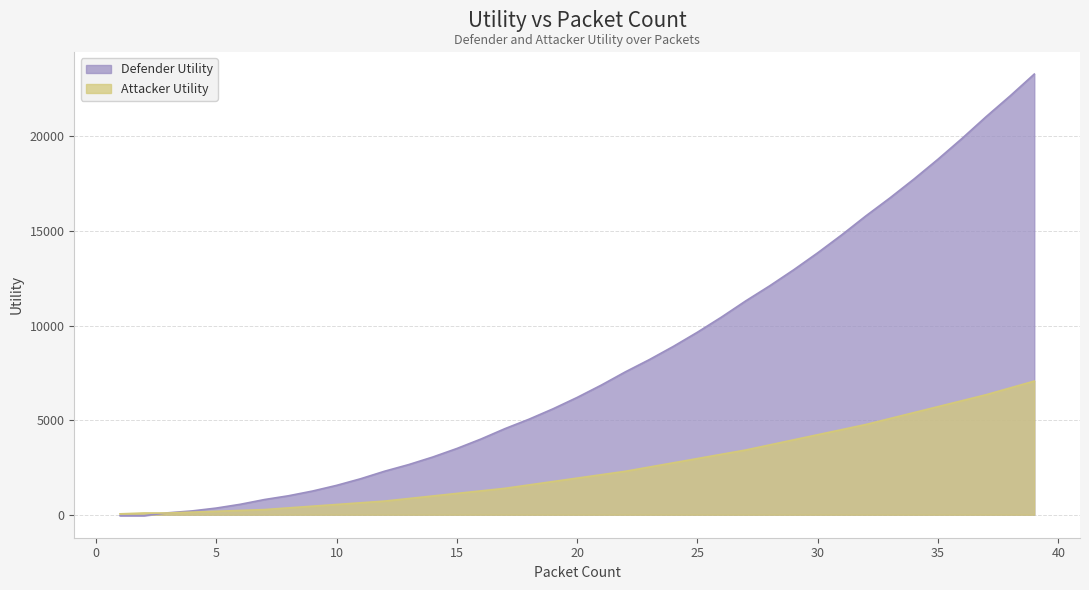

Reading right to left, what are all the values shown in this chart?

Defender Utility: 39=23300	38=22150	37=21050	36=19900	35=18800	34=17750	33=16750	32=15800	31=14800	30=13850	29=12950	28=12100	27=11300	26=10450	25=9650	24=8900	23=8200	22=7550	21=6850	20=6200	19=5600	18=5050	17=4550	16=4000	15=3500	14=3050	13=2650	12=2300	11=1900	10=1550	9=1250	8=1000	7=800	6=550	5=350	4=200	3=100	2=-50	1=-50
Attacker Utility: 39=7065	38=6705	37=6345	36=6030	35=5715	34=5400	33=5085	32=4770	31=4500	30=4230	29=3960	28=3690	27=3420	26=3195	25=2970	24=2745	23=2520	22=2295	21=2115	20=1935	19=1755	18=1575	17=1395	16=1260	15=1125	14=990	13=855	12=720	11=630	10=540	9=450	8=360	7=270	6=225	5=180	4=135	3=90	2=90	1=45